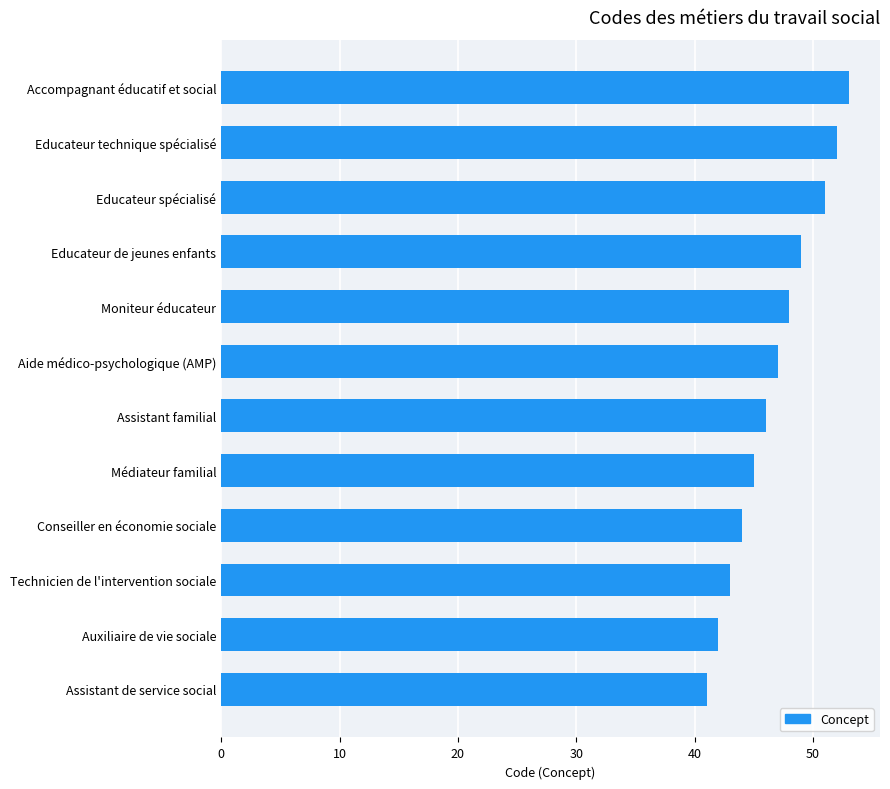

List the labels in order of value, largest first.

Accompagnant éducatif et social, Educateur technique spécialisé, Educateur spécialisé, Educateur de jeunes enfants, Moniteur éducateur, Aide médico-psychologique (AMP), Assistant familial, Médiateur familial, Conseiller en économie sociale, Technicien de l'intervention sociale, Auxiliaire de vie sociale, Assistant de service social